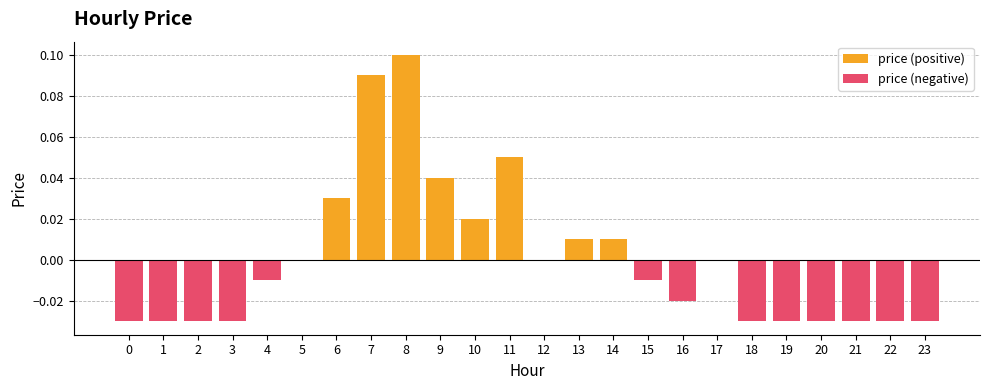

Is the value of price (negative) at 1 greater than the value of price (positive) at 4?

No